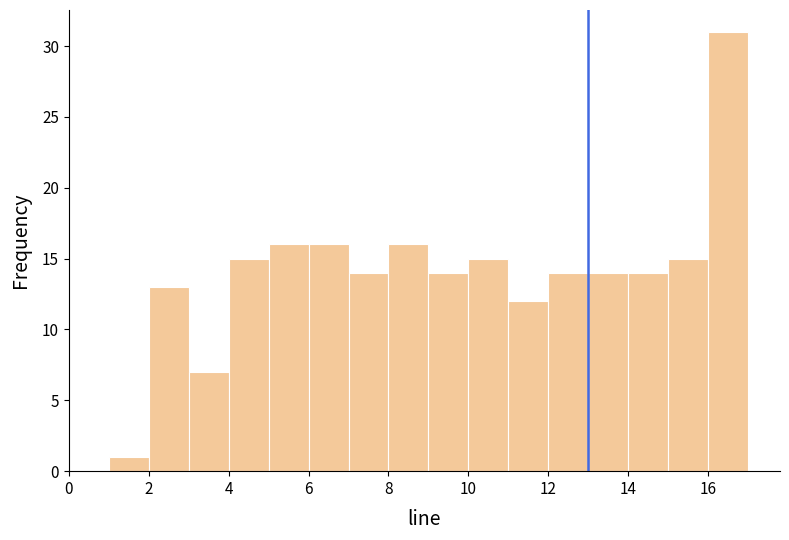

Reading left to right, transcribe this chart: for each bar, give the range it covers on the x-axis and its height. The values are not printed on the chart, so give them approximately, as read against the axis.

1 to 2: 1
2 to 3: 13
3 to 4: 7
4 to 5: 15
5 to 6: 16
6 to 7: 16
7 to 8: 14
8 to 9: 16
9 to 10: 14
10 to 11: 15
11 to 12: 12
12 to 13: 14
13 to 14: 14
14 to 15: 14
15 to 16: 15
16 to 17: 31